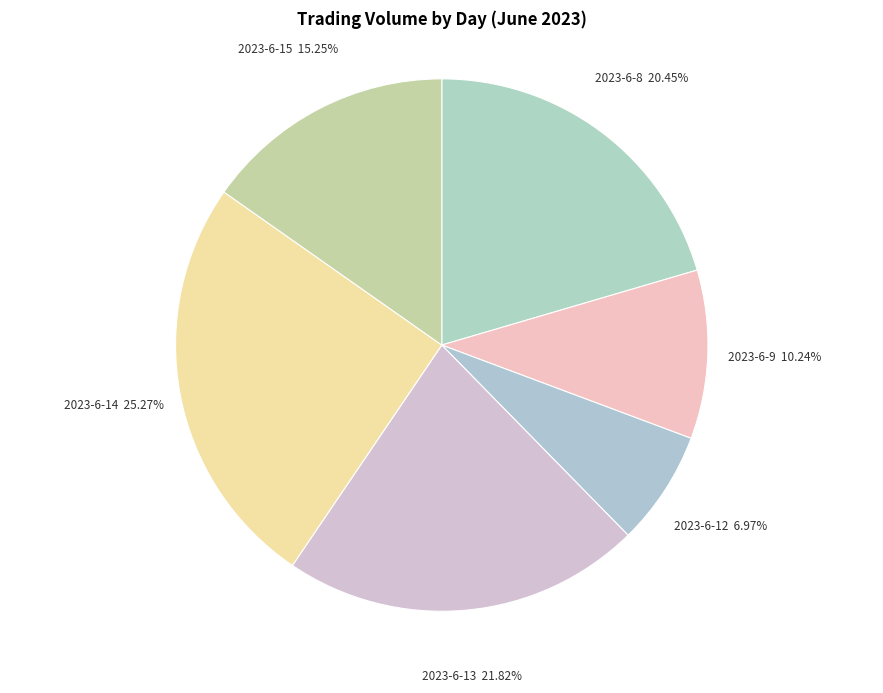

To the nearest percent, what is the average slice percentage?

17%